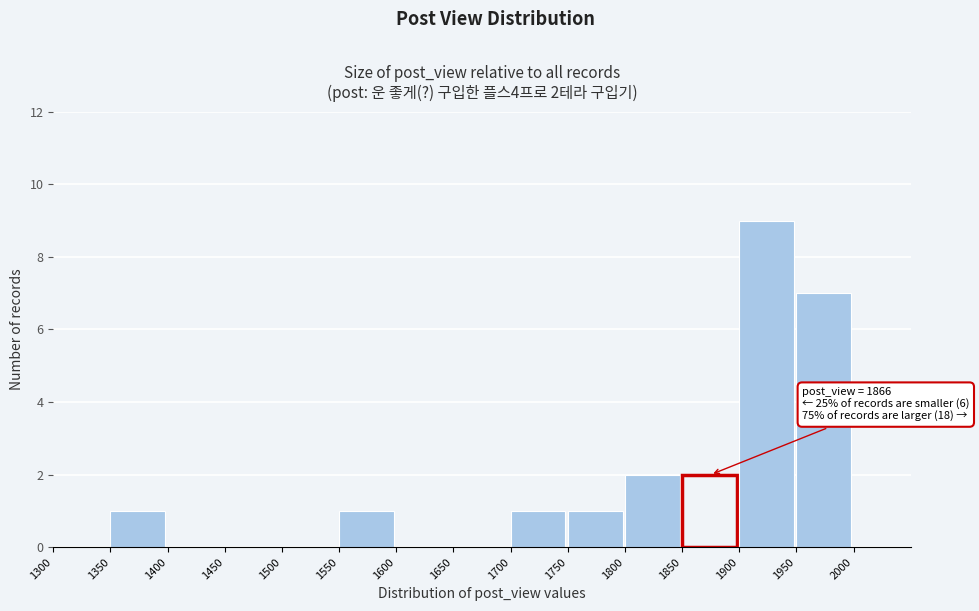

Which range on the x-axis has the tallest bar?

1900 to 1950